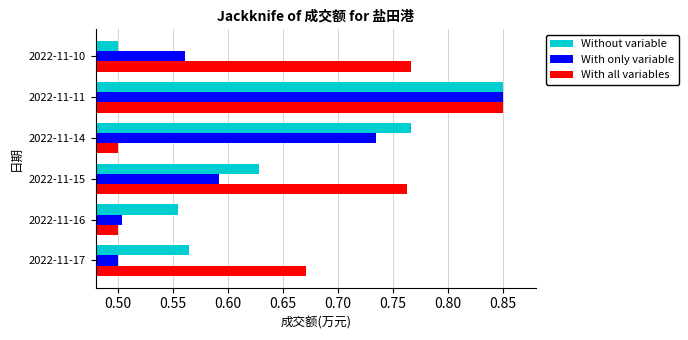

What is the sum of the With only variable values at 2022-11-11 and 2022-11-14?

1.6